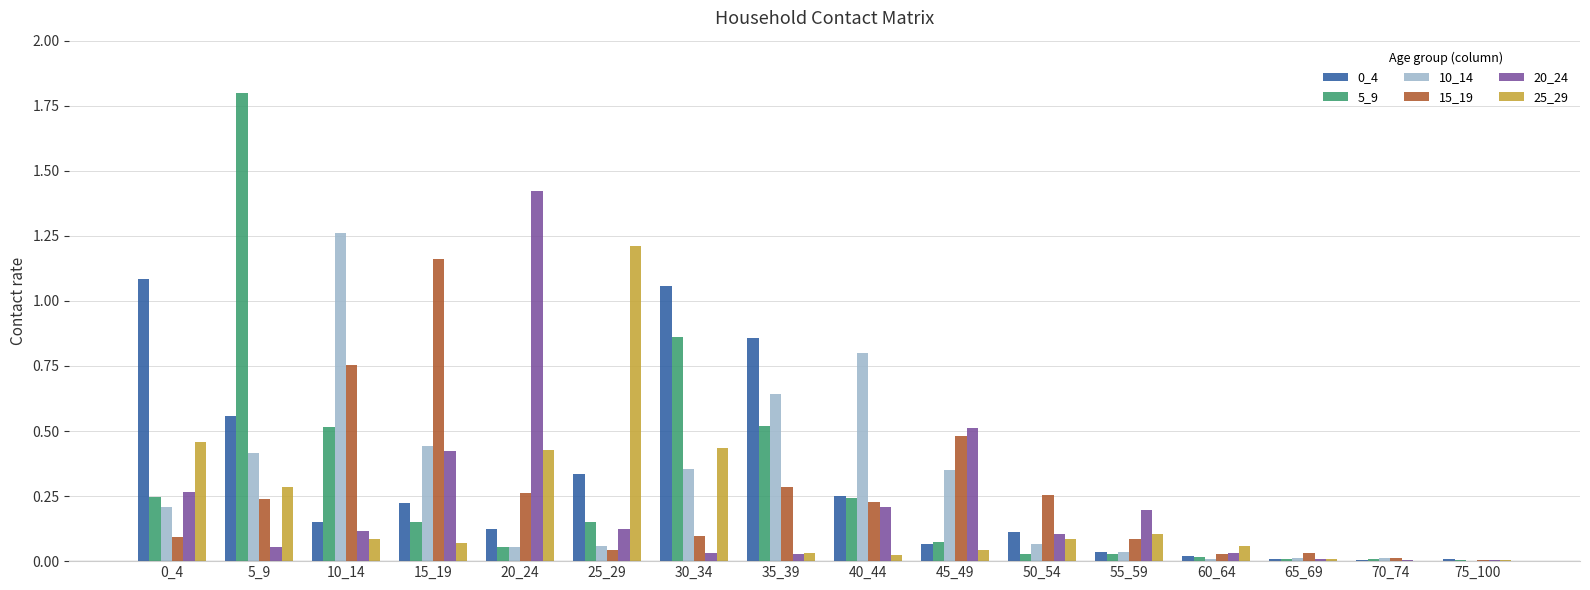

What is the sum of all 5_9 values?

4.7